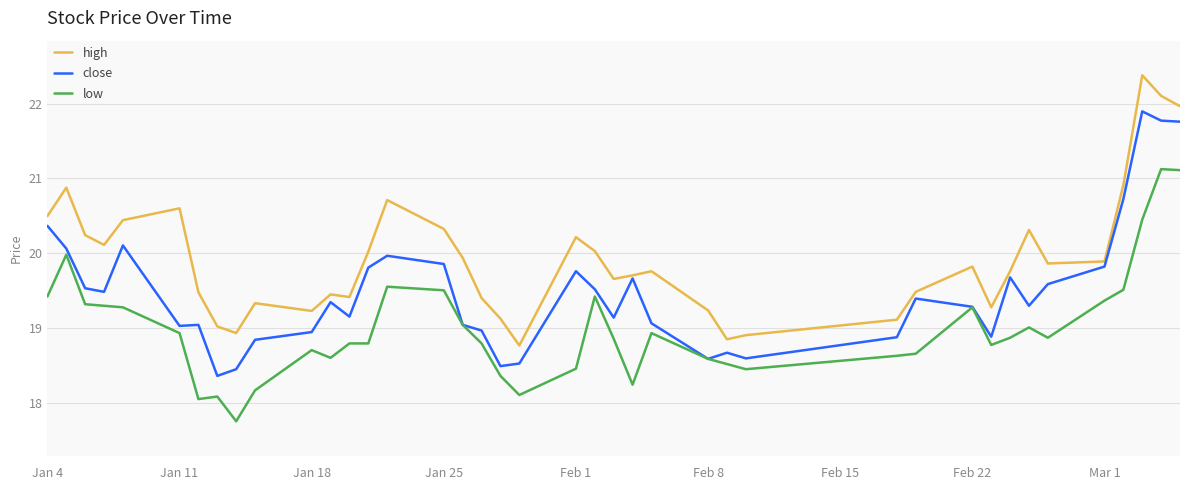

What is the minimum value for high?

18.8